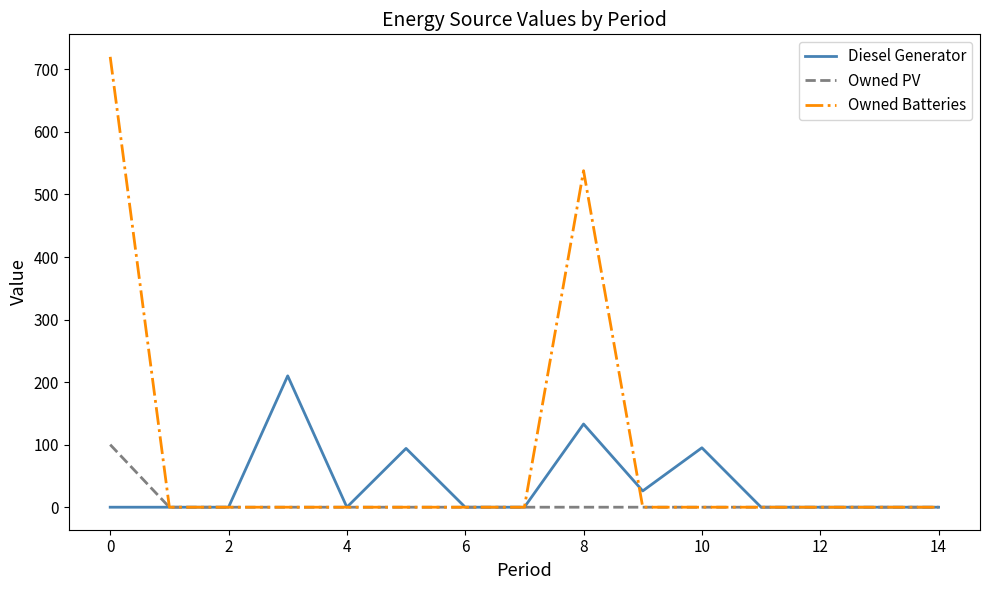

What is the greatest value displayed?

720